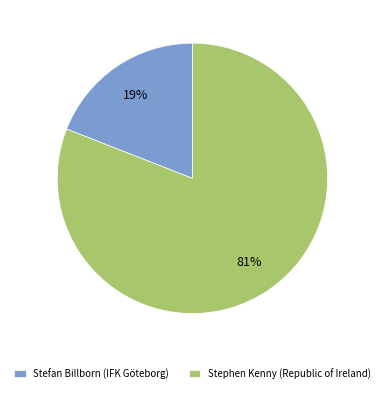

The Stefan Billborn (IFK Göteborg) slice represents 19% of the pie. True or false?

True